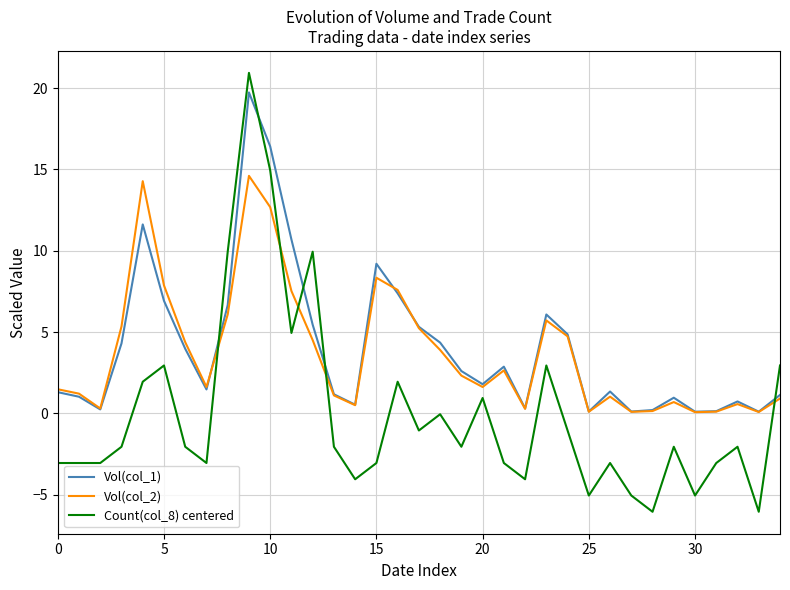

Count the number of data series in this chart.

3